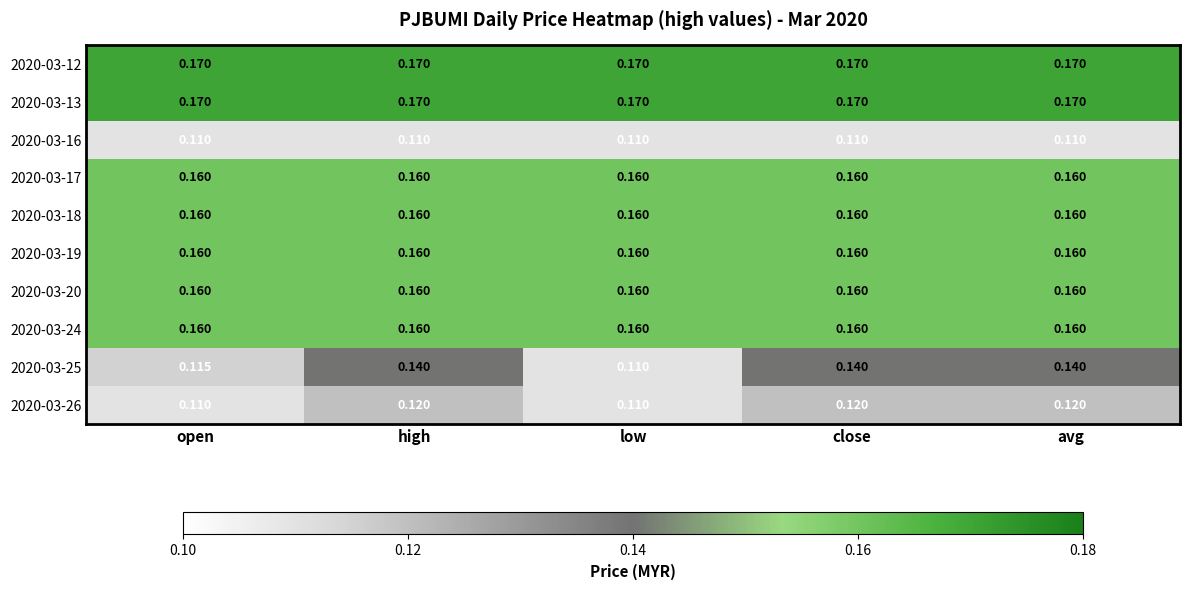

Is the value of 2020-03-18 at low greater than the value of 2020-03-16 at open?

Yes